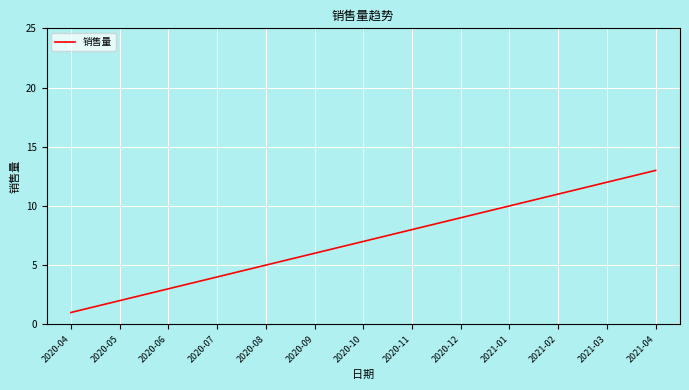

What is the sum of the values at 2021-04 and 2020-10?

20